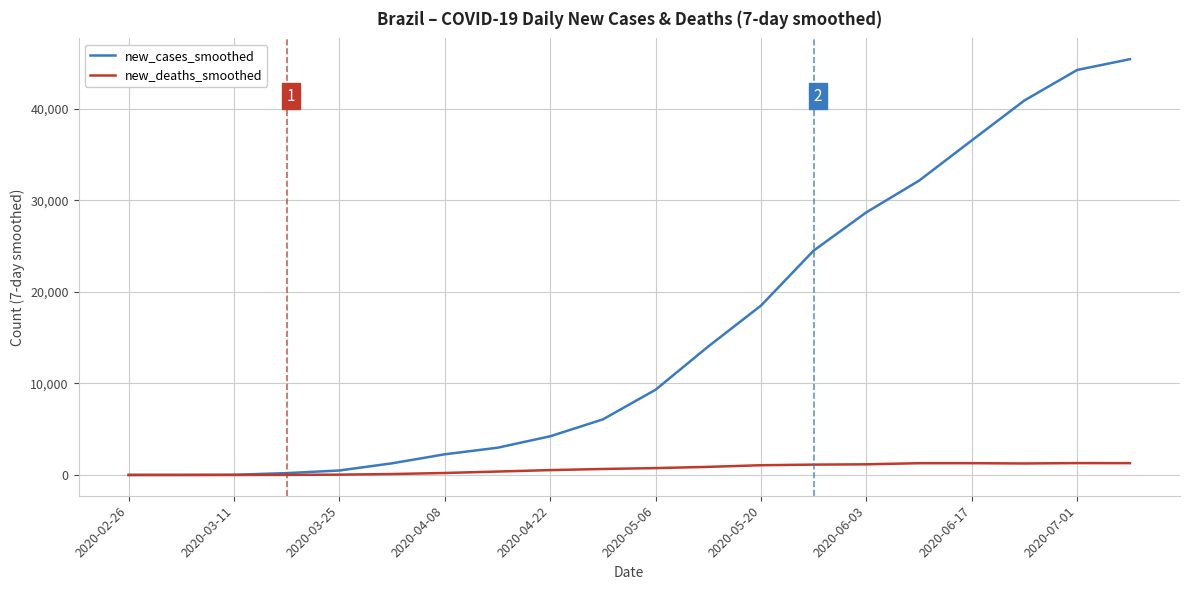

What is the maximum value for new_deaths_smoothed?

1297.6